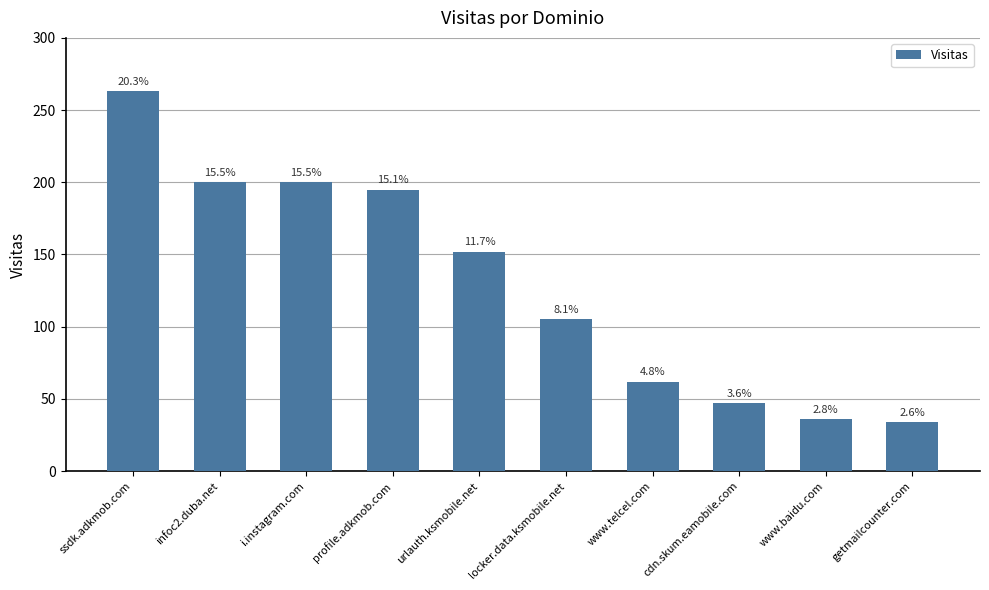

Between cdn.skum.eamobile.com and www.baidu.com, which is larger?

cdn.skum.eamobile.com